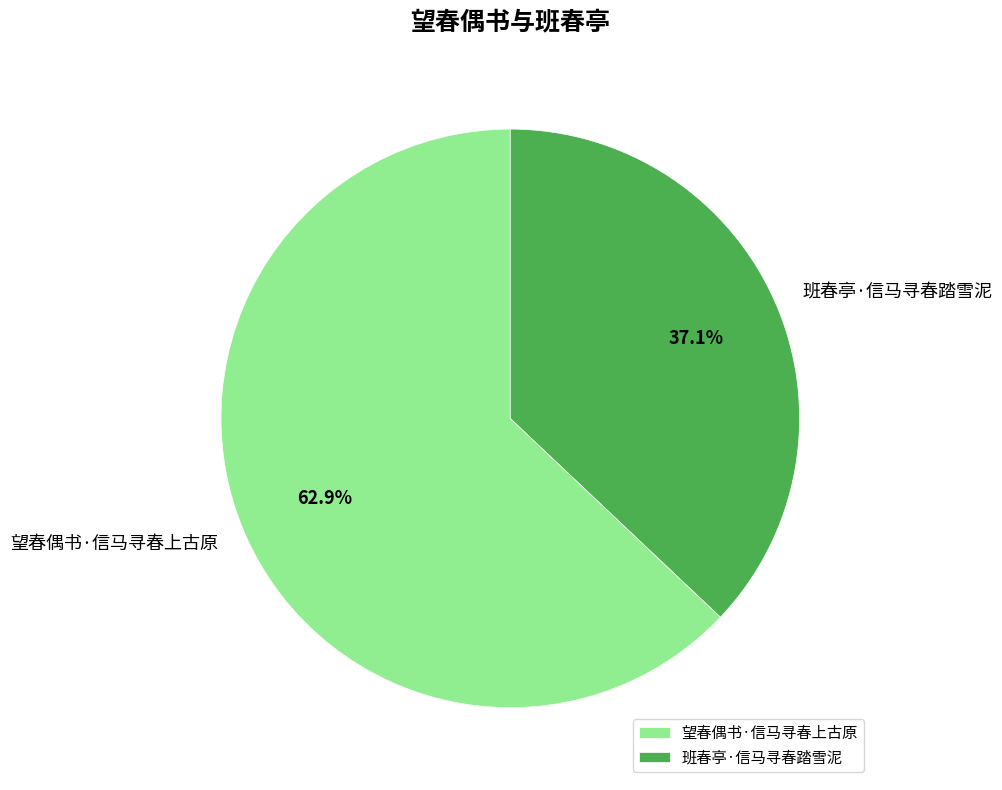

How many slices are in this pie chart?

2